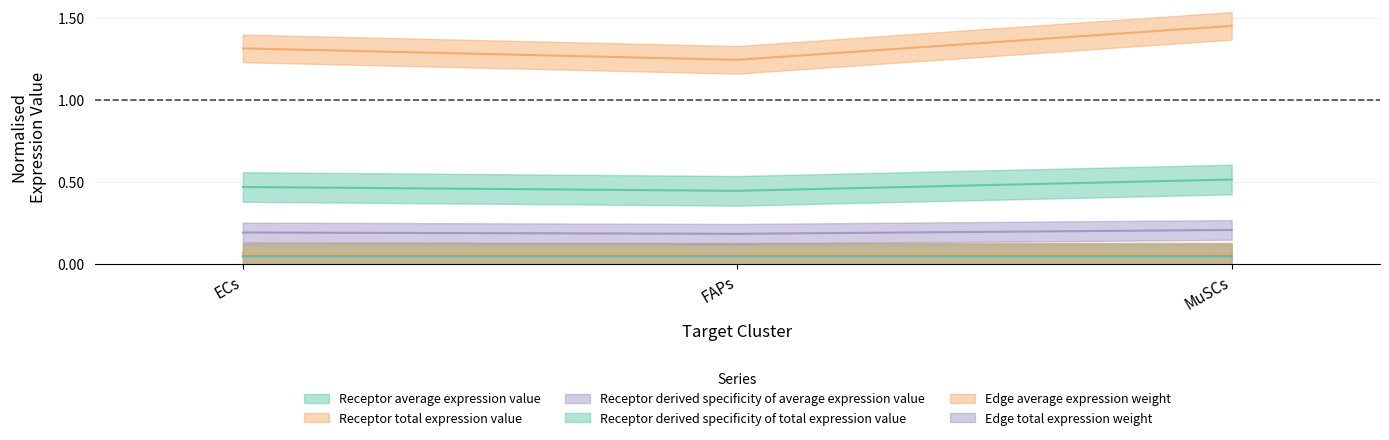

Which series changed the most between FAPs and MuSCs?

Receptor derived specificity of average expression value